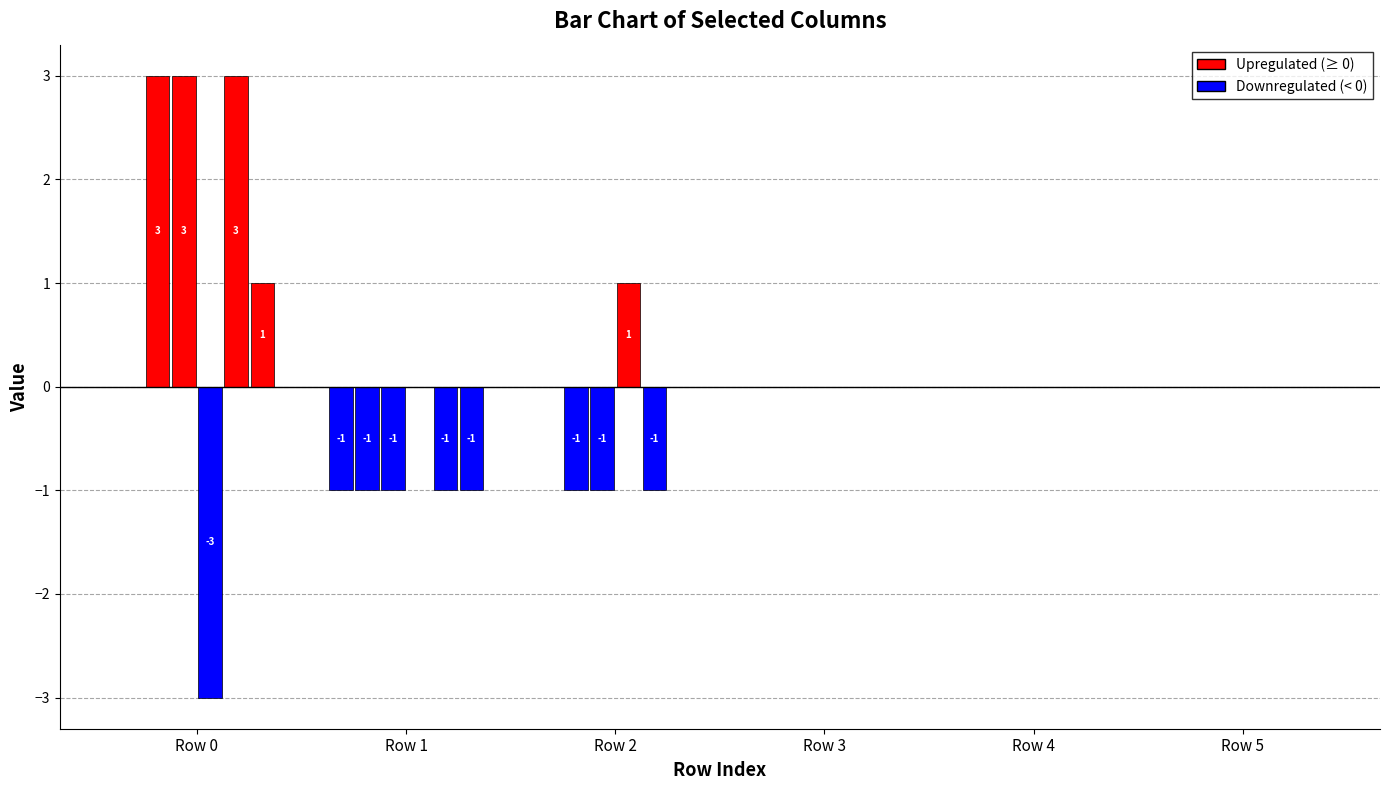

Are the bars horizontal?

No